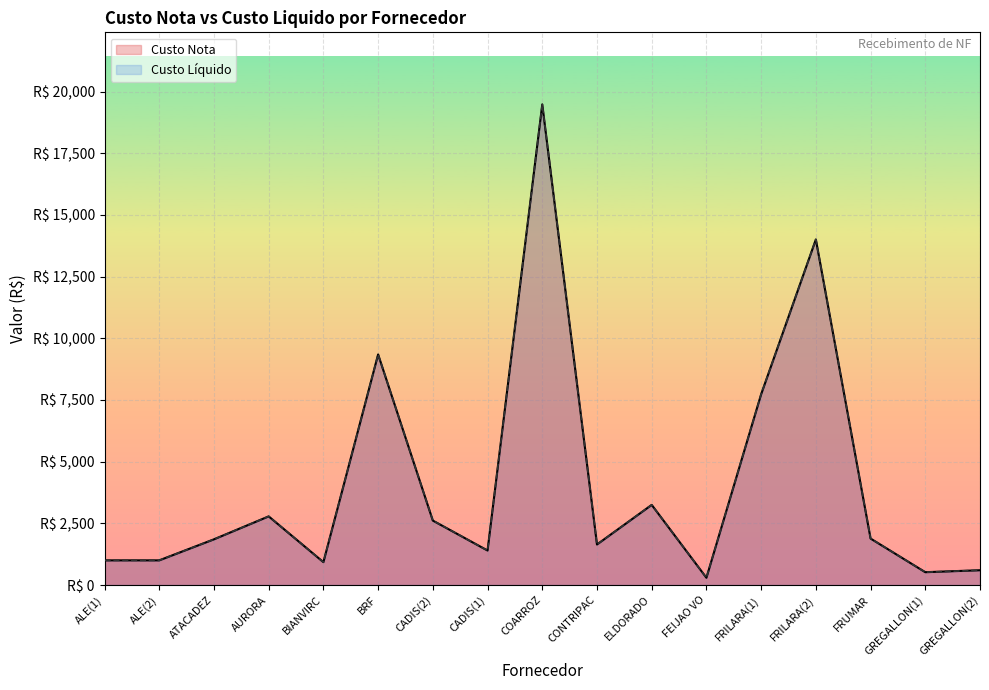

What is the approximate value of Custo Nota at BRF?

9347.4